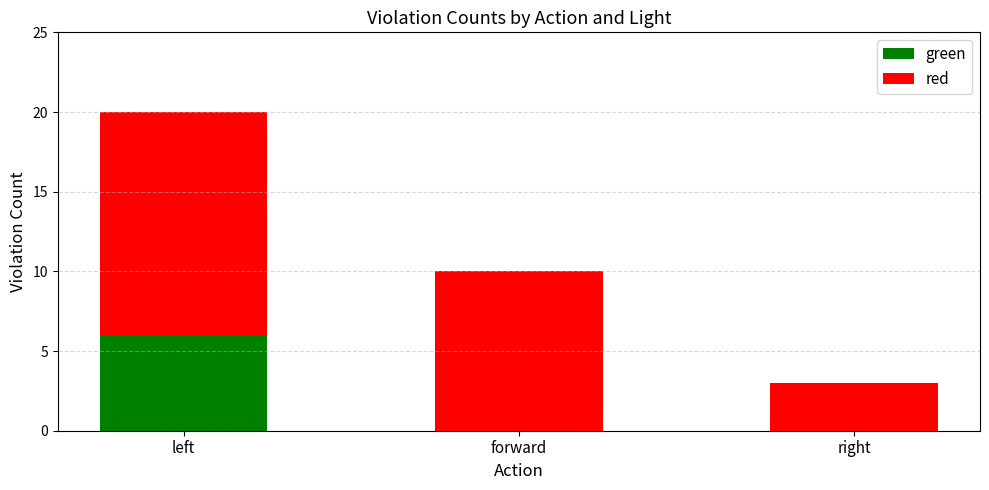

At which category is the sum across all series the highest?

left